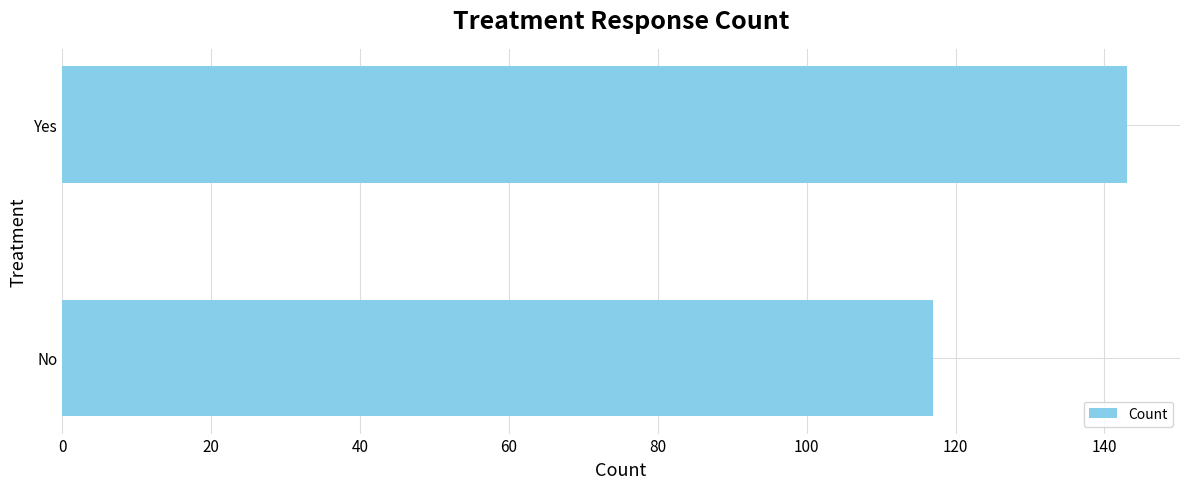

Which has a higher value, Yes or No?

Yes